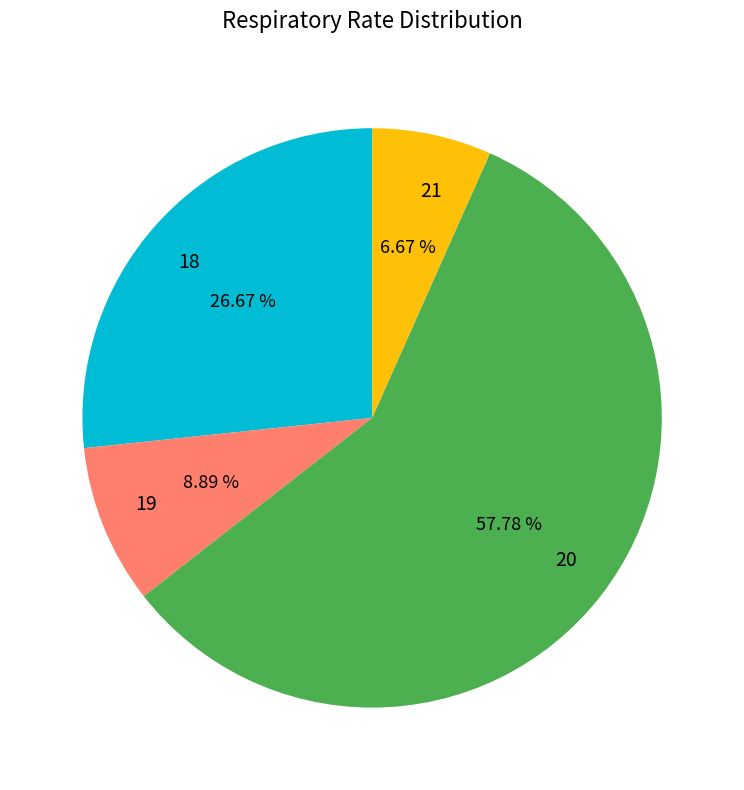

Does any single category account for the majority?

Yes